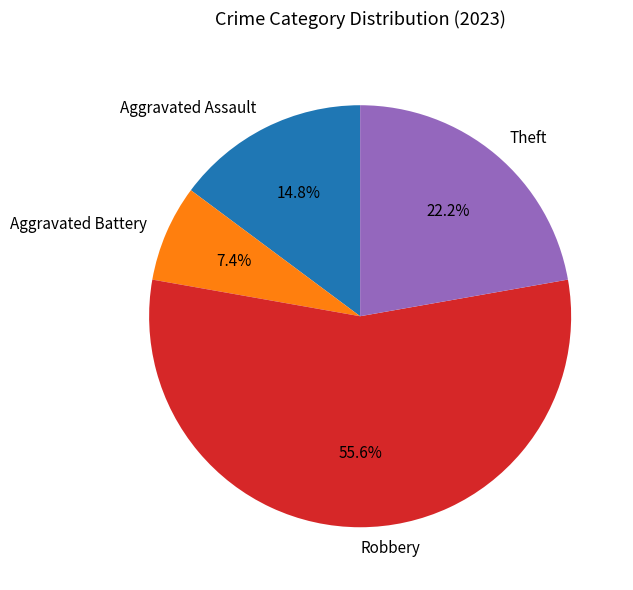

Which category has the smallest portion of the pie?

Aggravated Battery